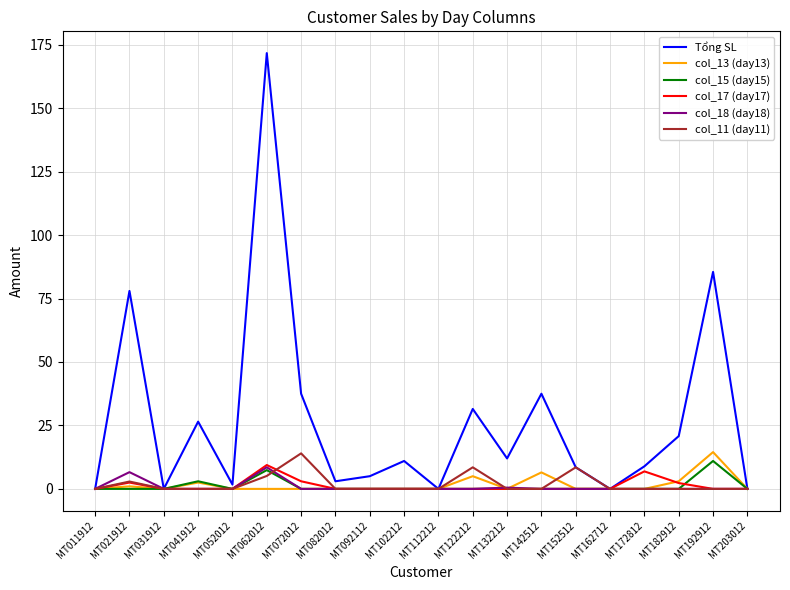

At how many categories does at least one series exceed 92?

1